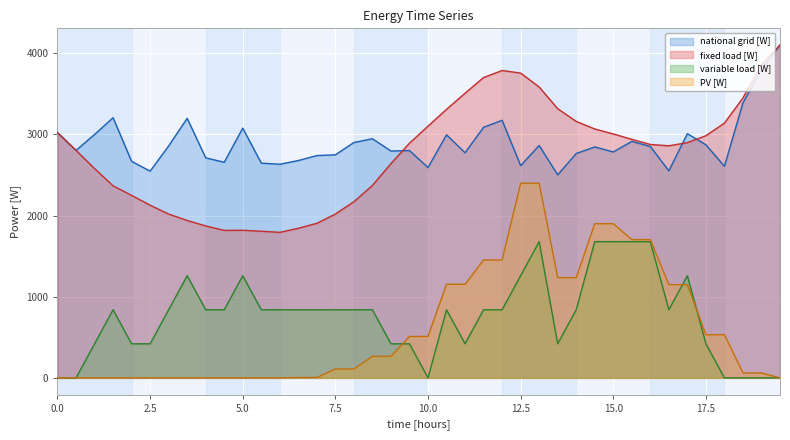

Between 7.5 and 16, which series saw the biggest shift?

PV [W]